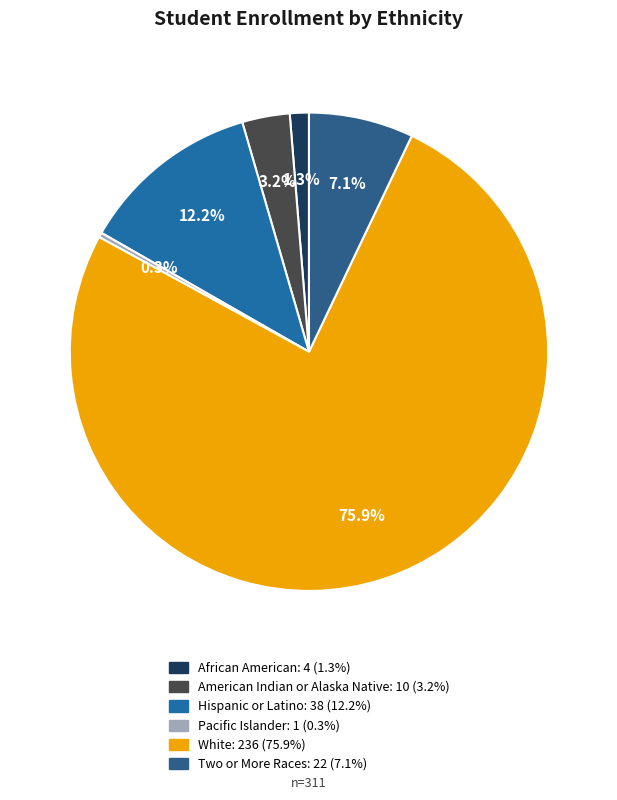

Which slice is the smallest?

Pacific Islander